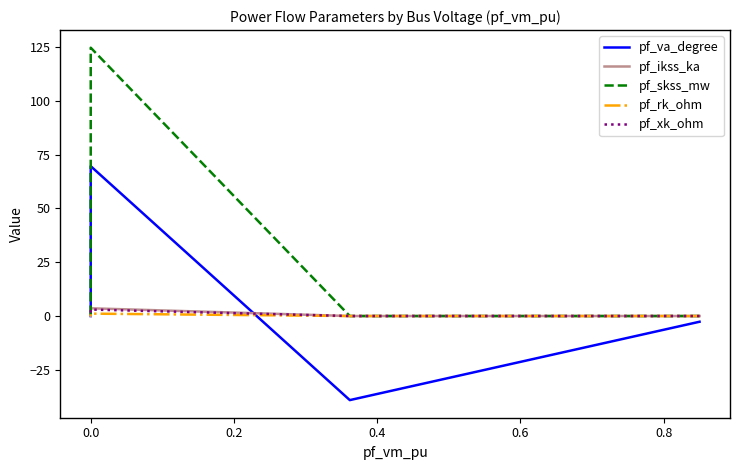

How many values in pf_skss_mw are above zero?

1